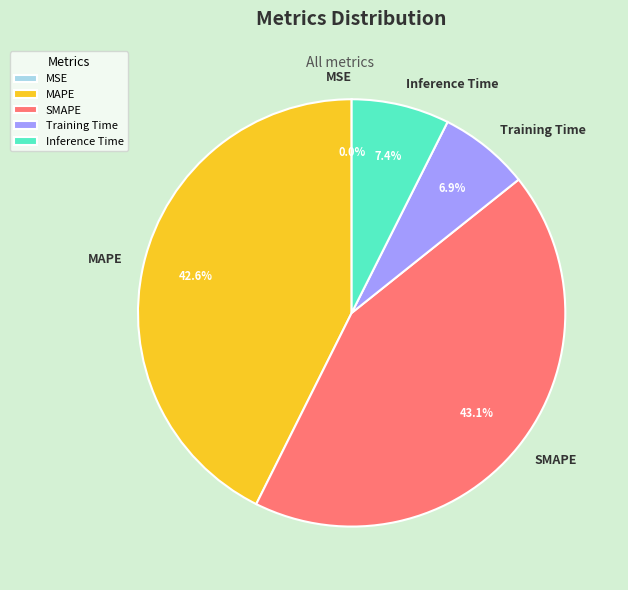

What percentage do Inference Time and SMAPE together represent?

50.5%